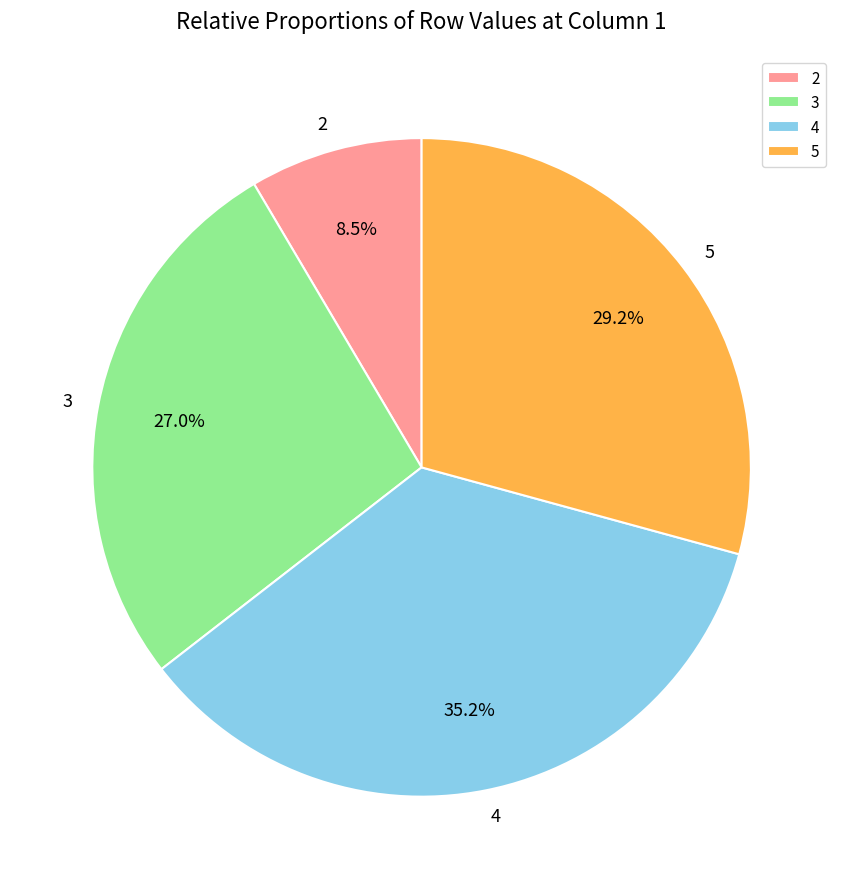

The 5 slice represents 29% of the pie. True or false?

True